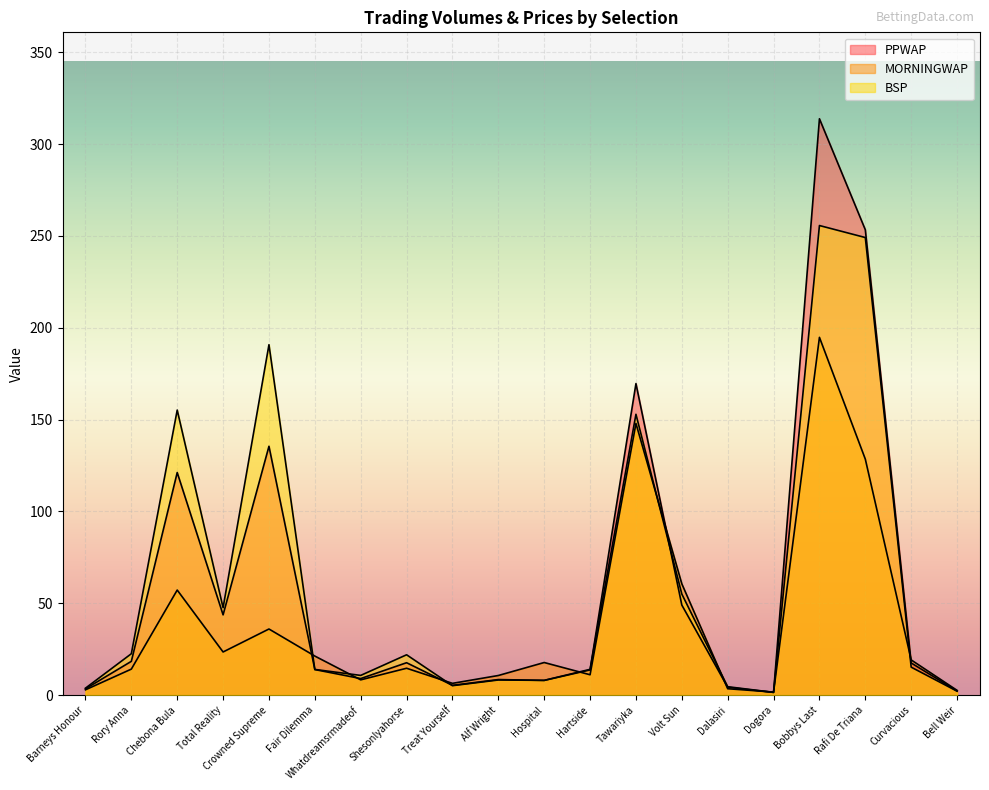

How many distinct data groups are displayed?

3